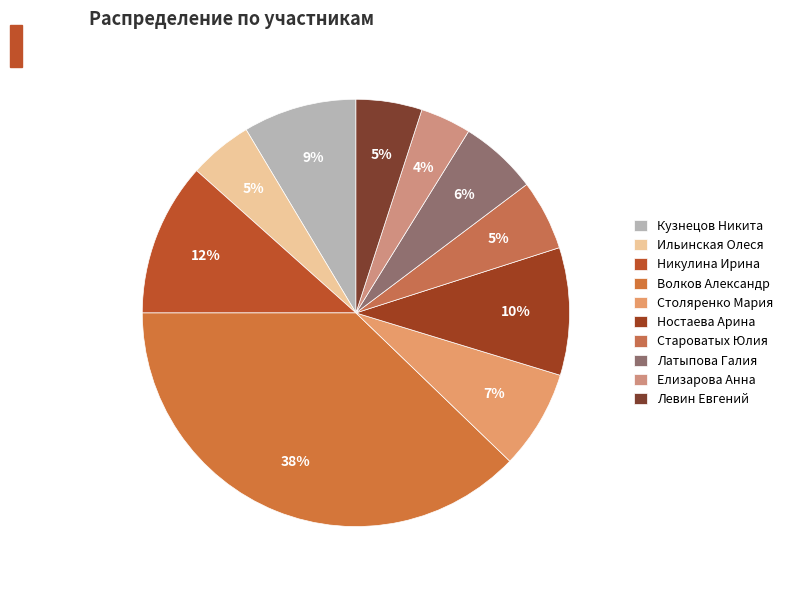

To the nearest percent, what is the combined percentage of Левин Евгений and Кузнецов Никита?

14%